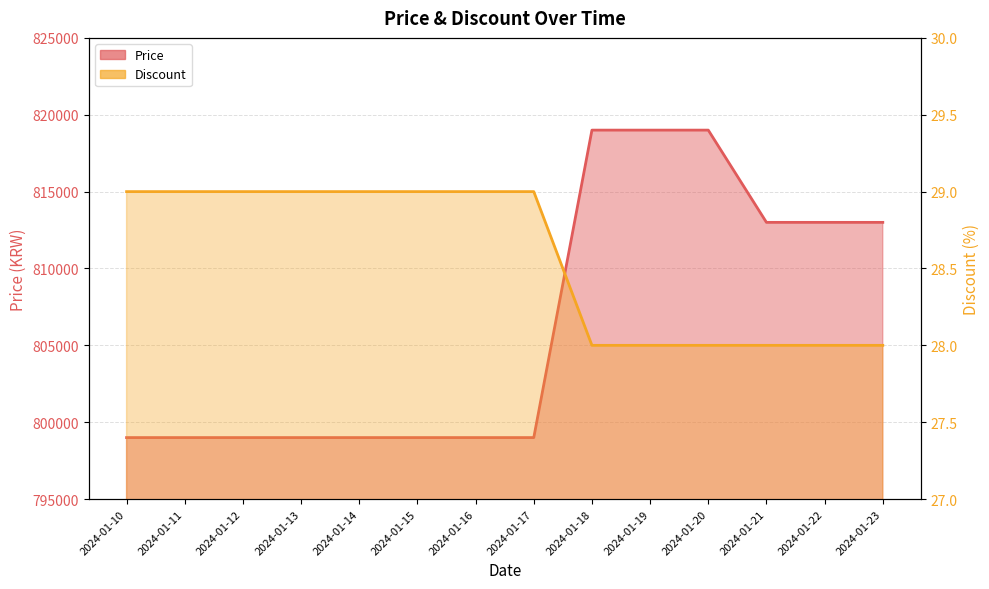

How many series are shown in this chart?

2